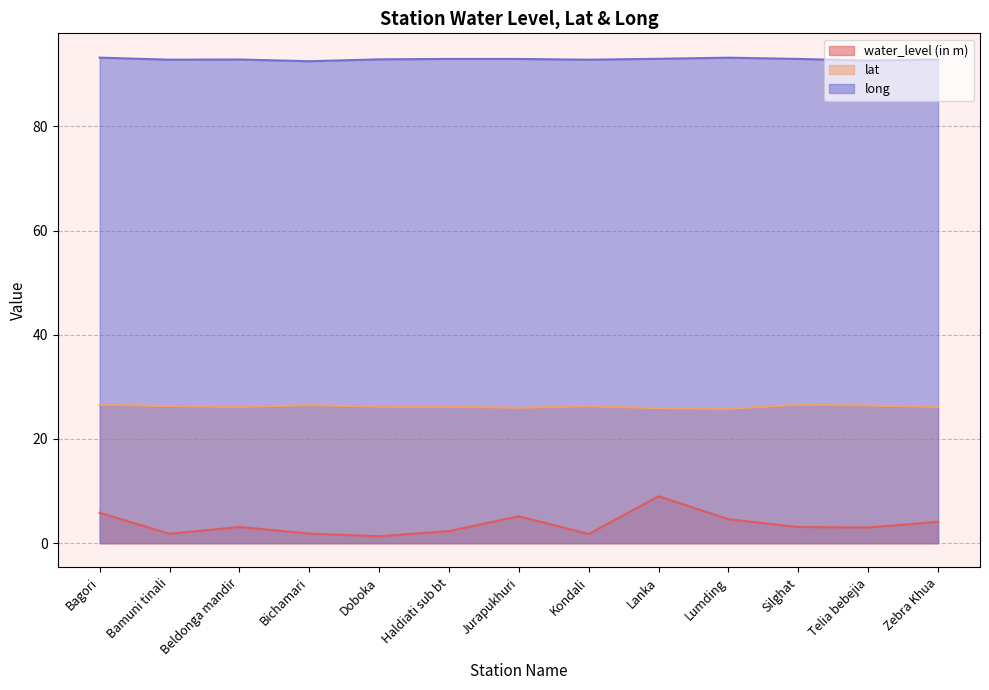

Reading left to right, list all the values displayed in this chart.

water_level (in m): Bagori=5.8	Bamuni tinali=1.8	Beldonga mandir=3.1	Bichamari=1.8	Doboka=1.3	Haldiati sub bt=2.3	Jurapukhuri=5.2	Kondali=1.8	Lanka=9.0	Lumding=4.6	Silghat=3.1	Telia bebejia=3.0	Zebra Khua=4.1
lat: Bagori=26.6	Bamuni tinali=26.3	Beldonga mandir=26.1	Bichamari=26.5	Doboka=26.2	Haldiati sub bt=26.2	Jurapukhuri=26.0	Kondali=26.3	Lanka=25.9	Lumding=25.8	Silghat=26.6	Telia bebejia=26.4	Zebra Khua=26.1
long: Bagori=93.2	Bamuni tinali=92.8	Beldonga mandir=92.8	Bichamari=92.5	Doboka=92.8	Haldiati sub bt=92.9	Jurapukhuri=92.9	Kondali=92.8	Lanka=93.0	Lumding=93.2	Silghat=92.9	Telia bebejia=92.6	Zebra Khua=92.8